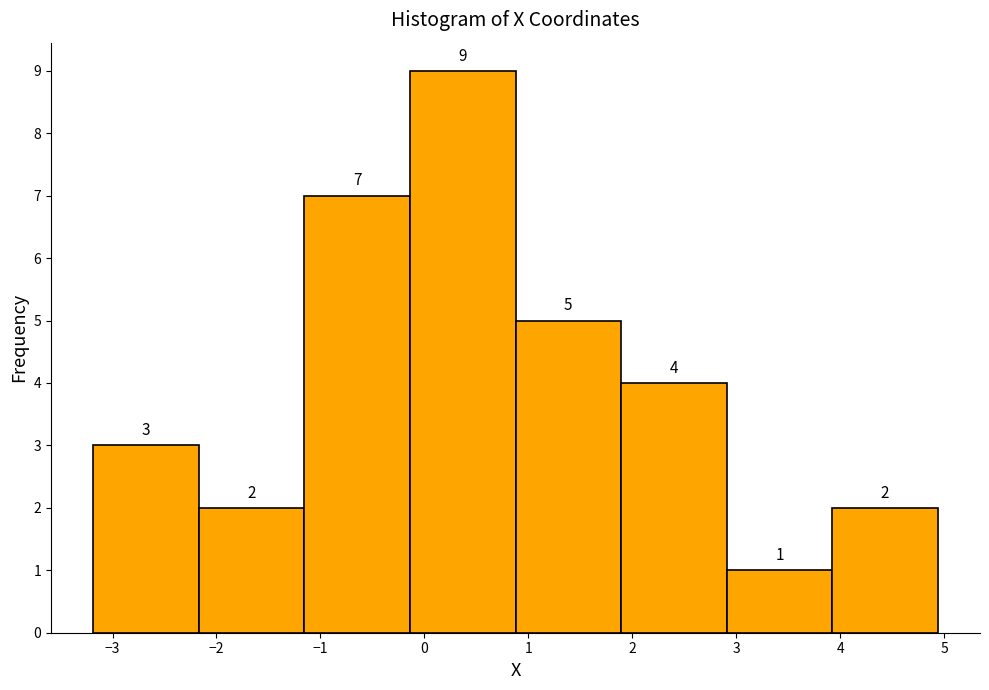

Which range on the x-axis has the tallest bar?

-0.1 to 0.9